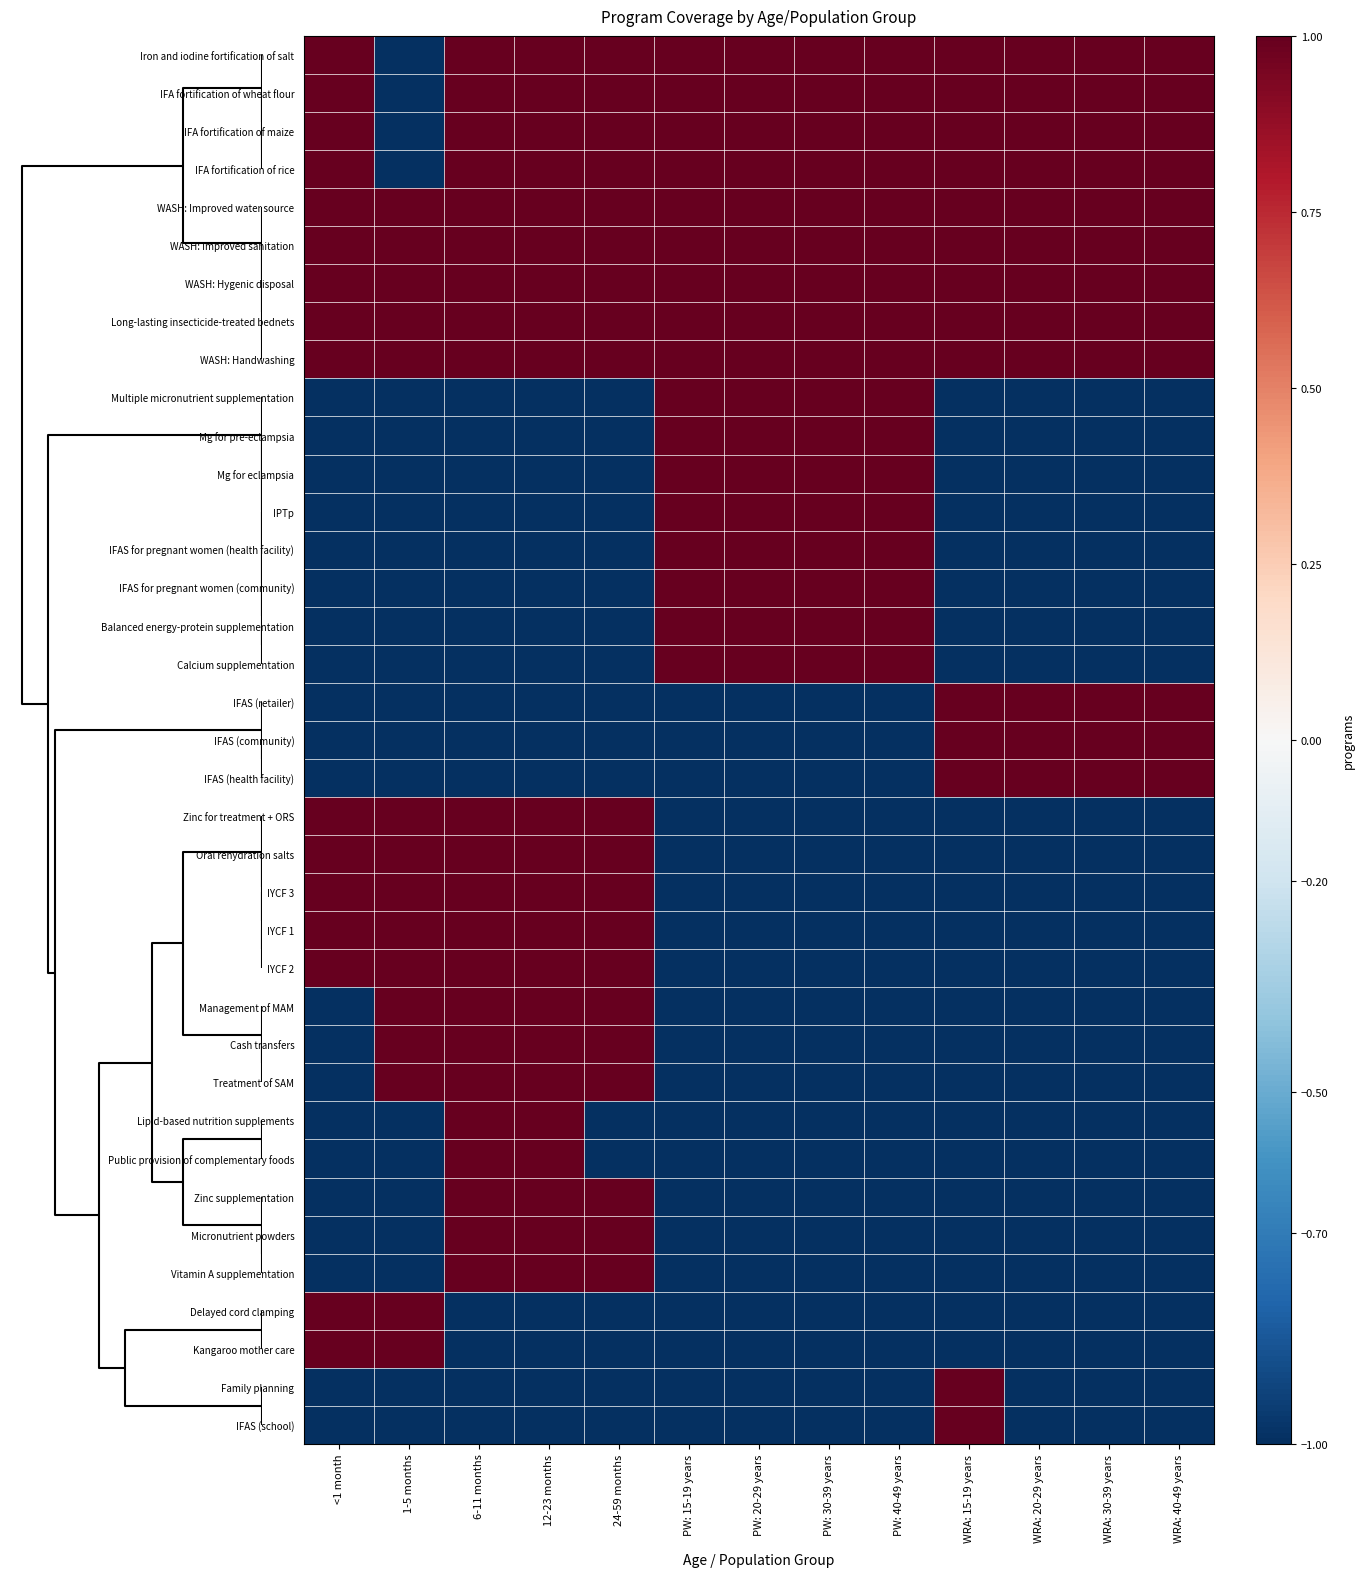

What is the total value across all series at 24-59 months?

3